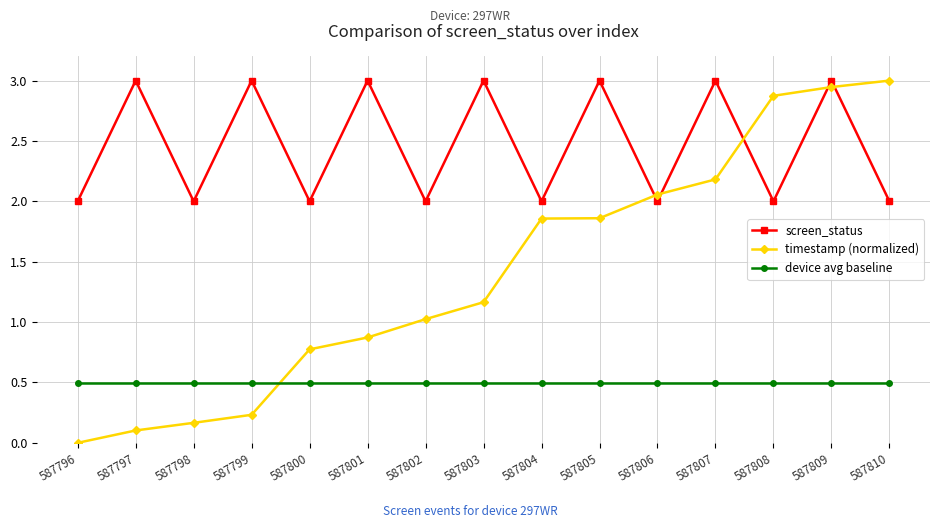

Which series changed the most between 587805 and 587806?

screen_status